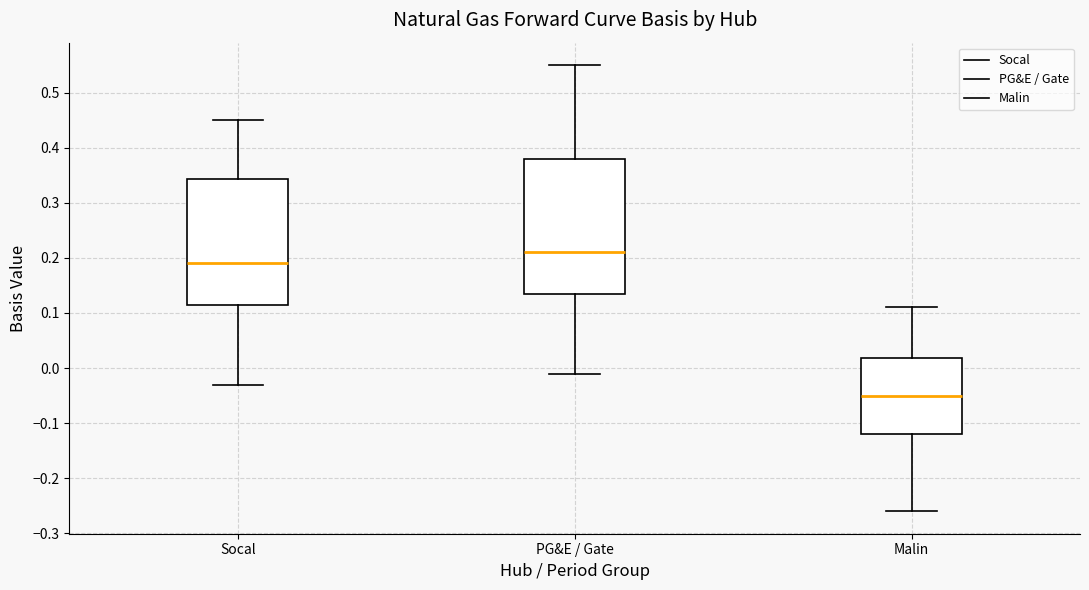

Reading left to right, read every box against the y-axis: the position of its median line, the range the box covers, and the ends of its whiskers. The values are not printed on the chart, so give them approximately, as read against the axis.

Socal: median 0.19, box 0.11 to 0.34, whiskers -0.03 to 0.45
PG&E / Gate: median 0.21, box 0.13 to 0.38, whiskers -0.01 to 0.55
Malin: median -0.05, box -0.12 to 0.02, whiskers -0.26 to 0.11